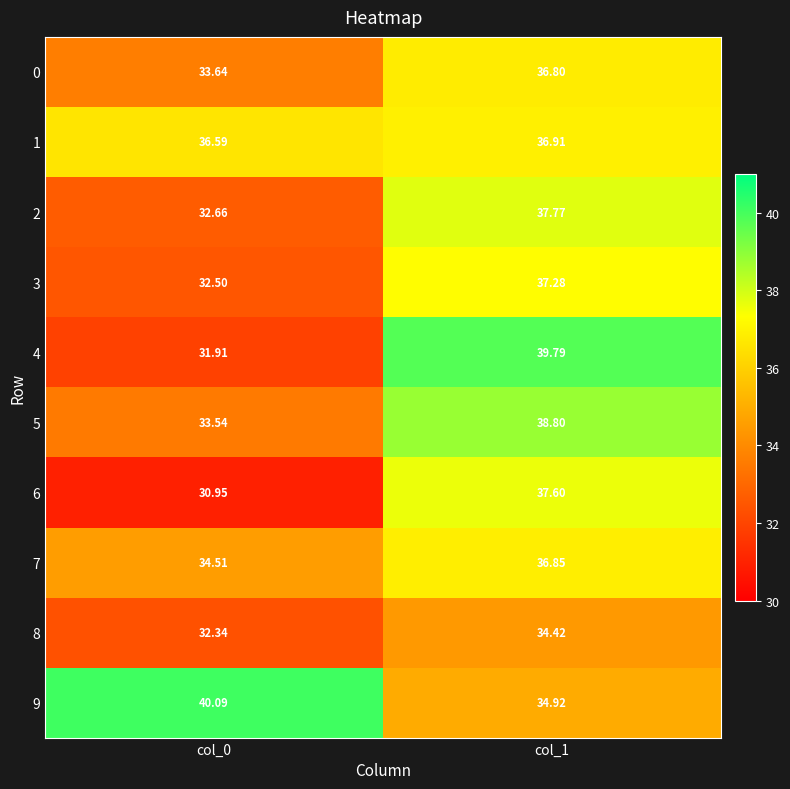

Is the value of 3 at col_0 greater than the value of 7 at col_0?

No